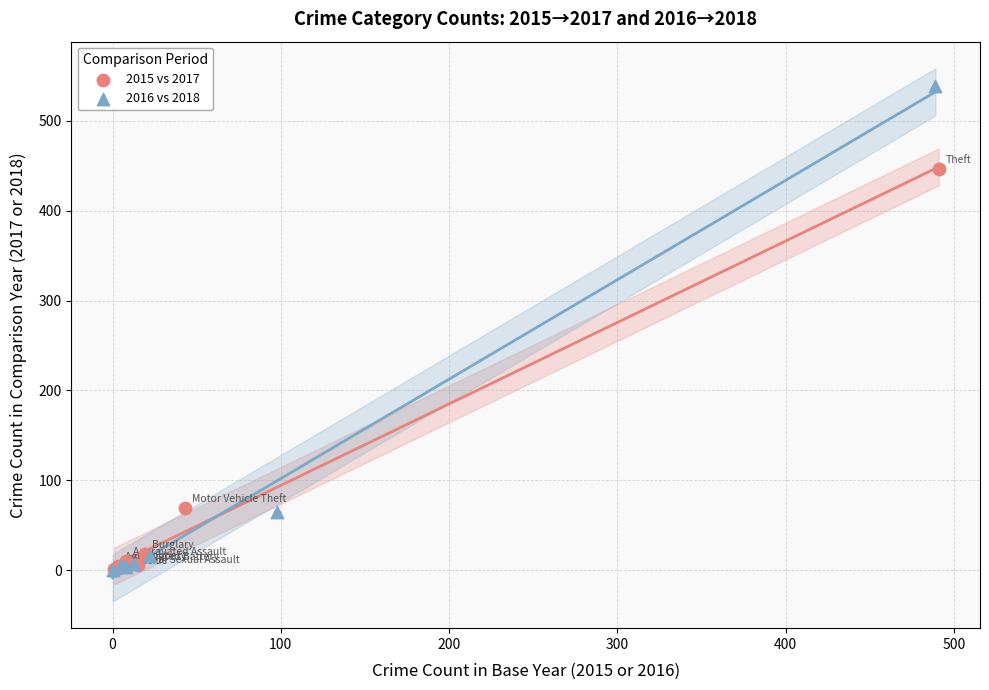

Which series reaches the maximum Y coordinate?

2016 vs 2018